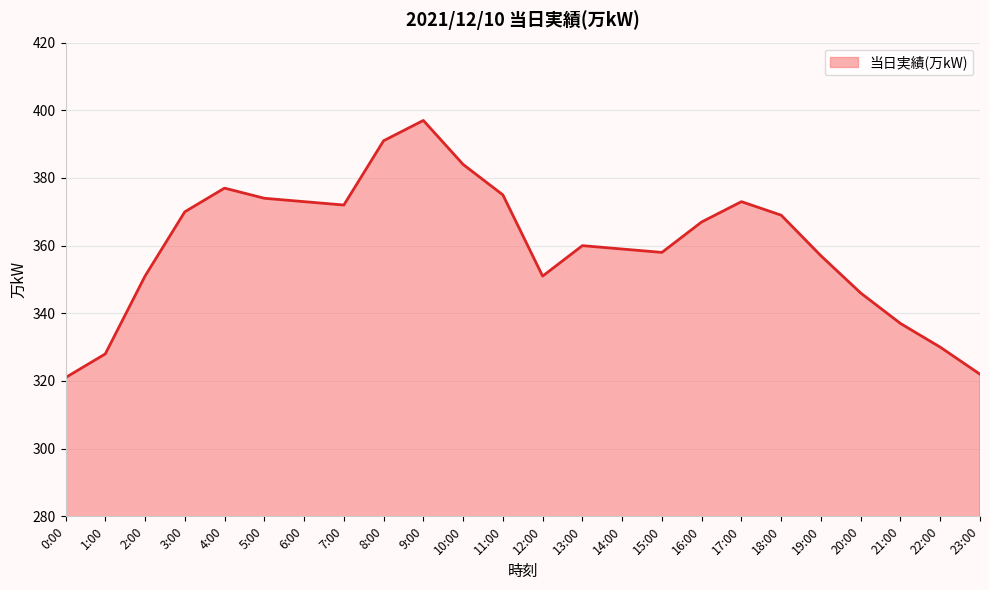

How many lines are shown in the chart?

1